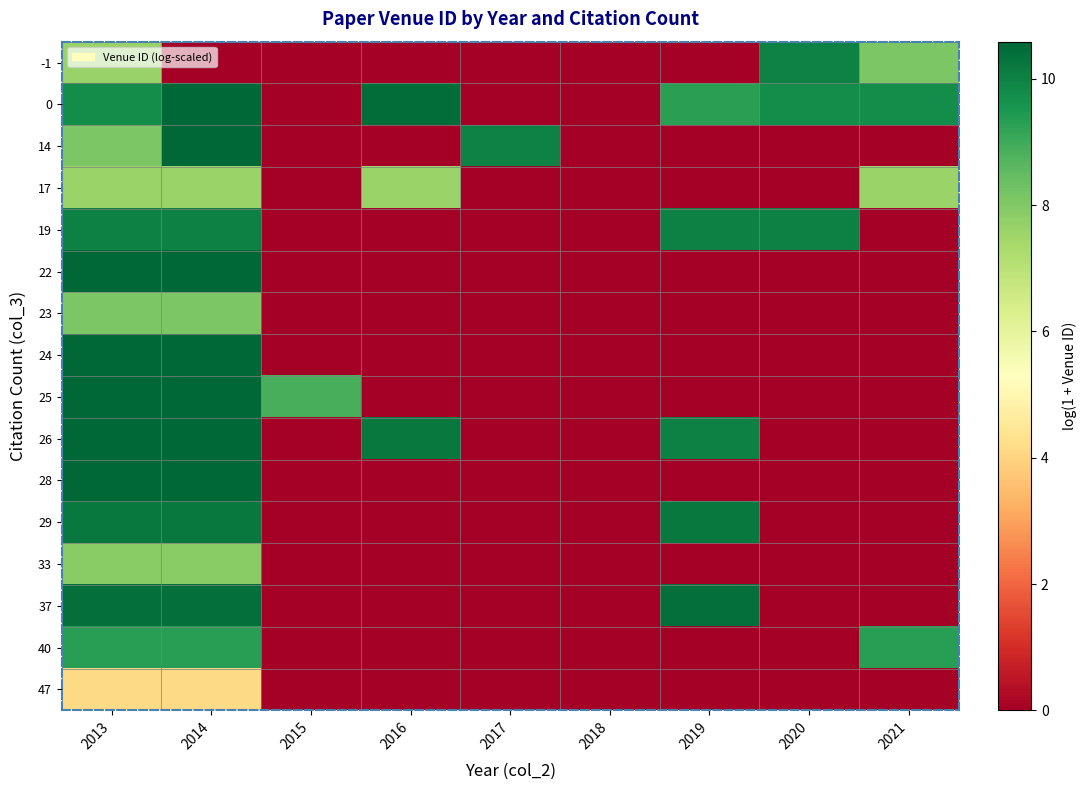

At which category is the sum across all series the highest?

2013